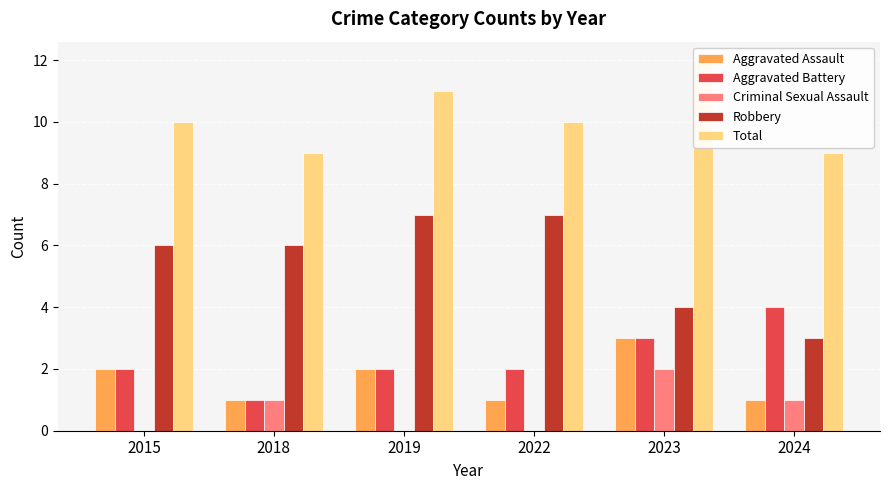

How many series are shown in this chart?

5